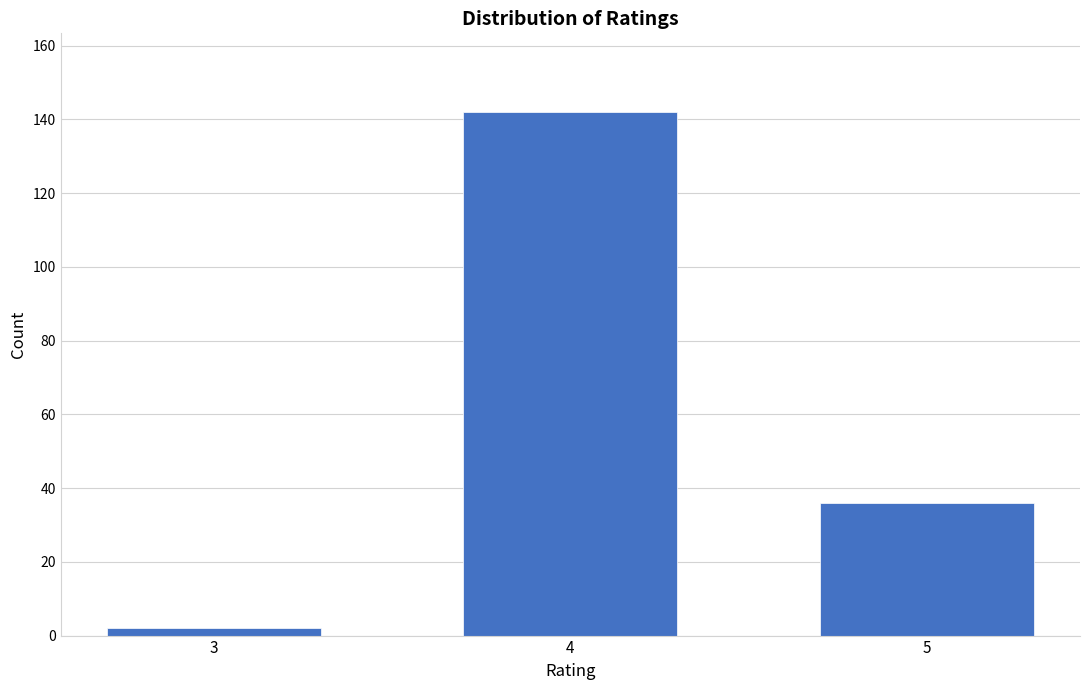

Reading left to right, extract all data points from this chart.

3=2	4=142	5=36